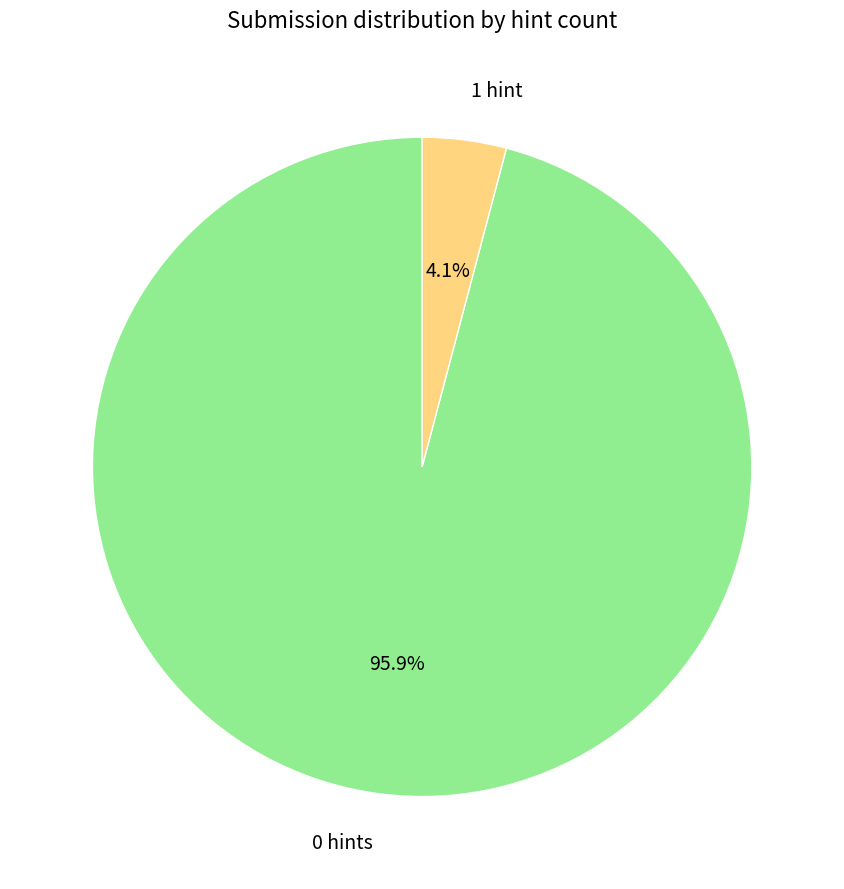

Which has a higher value, 1 hint or 0 hints?

0 hints